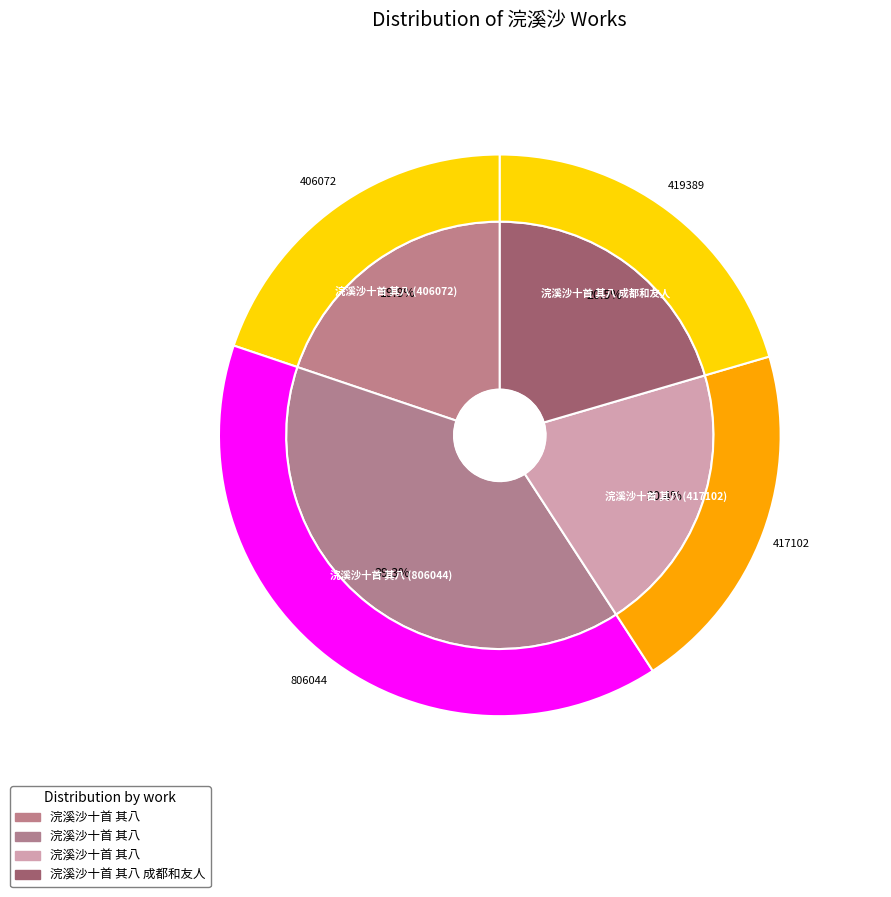

Does 浣溪沙十首 其八 成都和友人 account for over 50% of the chart?

No